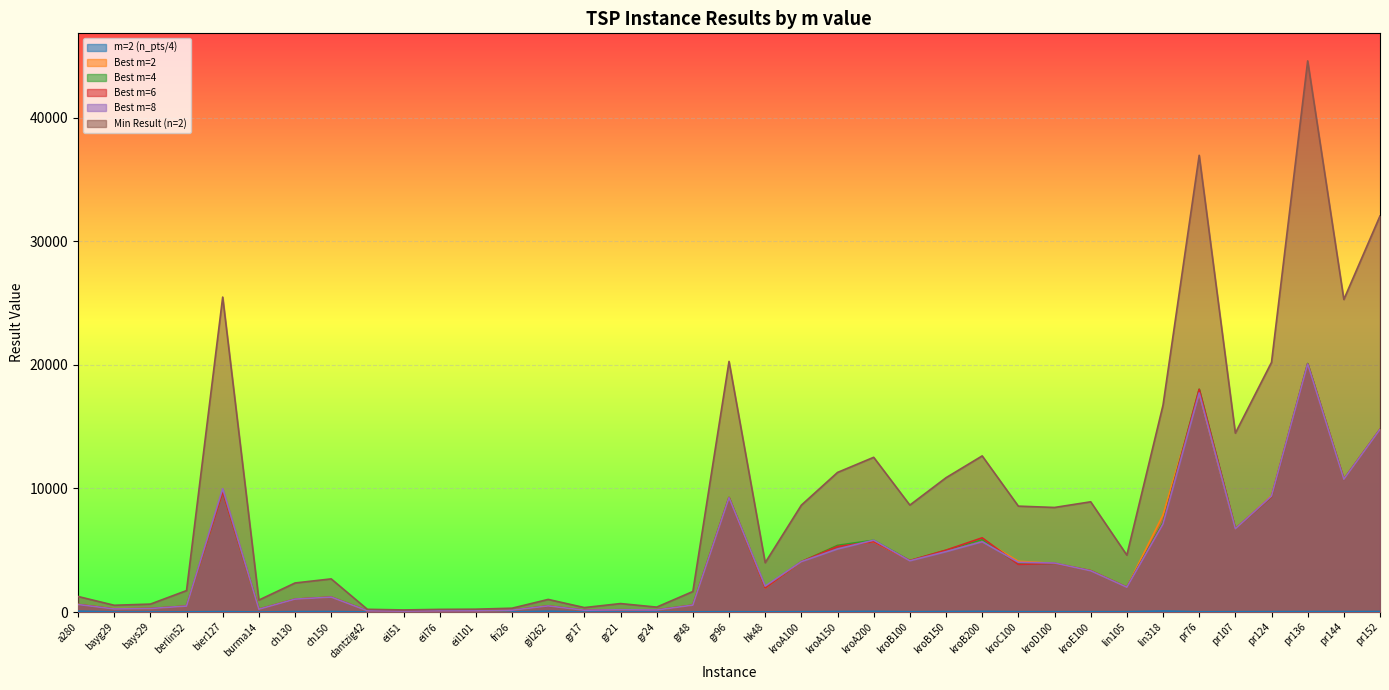

How many lines are shown in the chart?

6